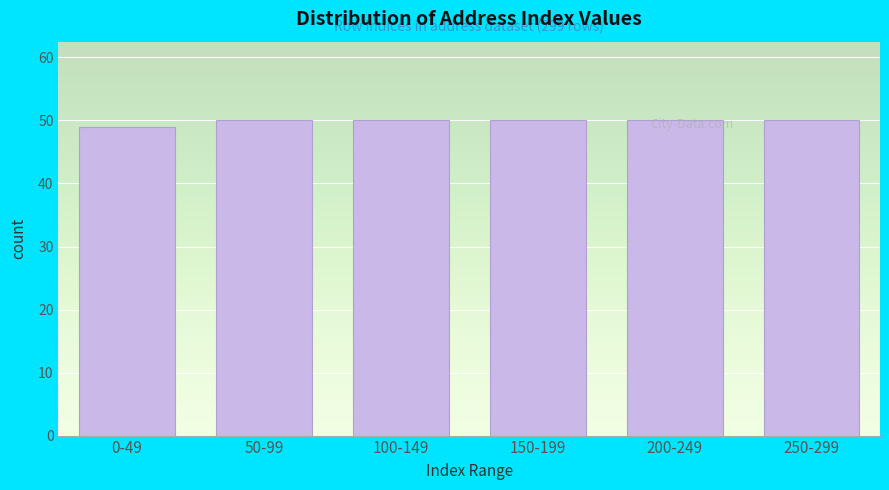

What is the minimum value shown in the chart?

49